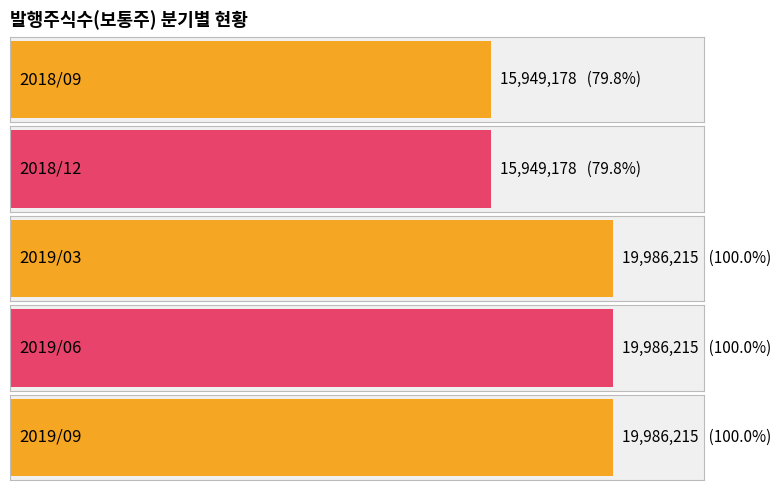

What value does the data have at 2019/09, to the nearest 100?

19986200